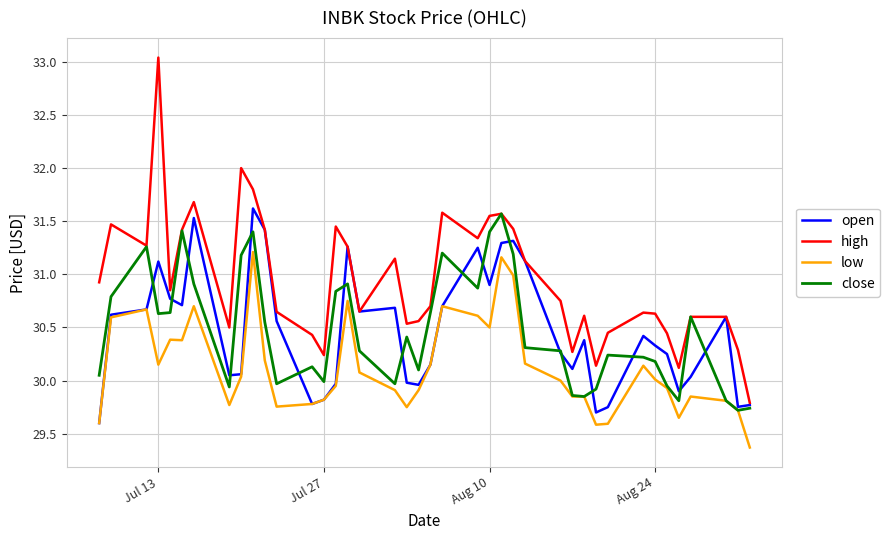

Which series has the largest total across all categories?

high